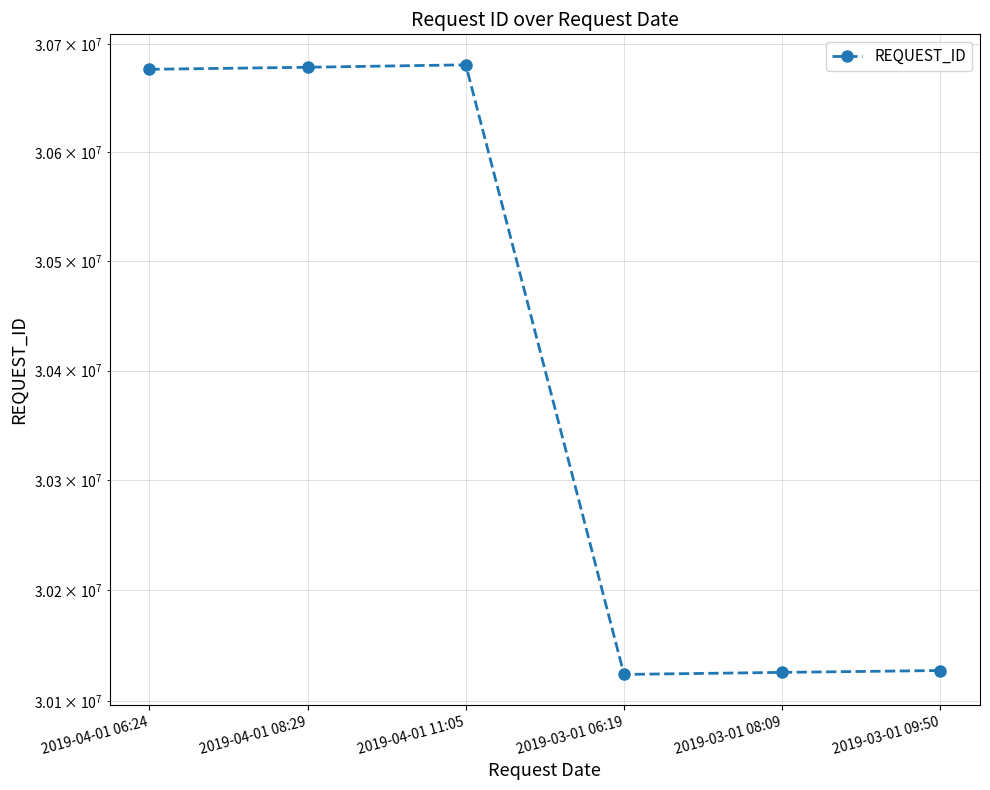

What is the value of the 4th point from the left?

30123902